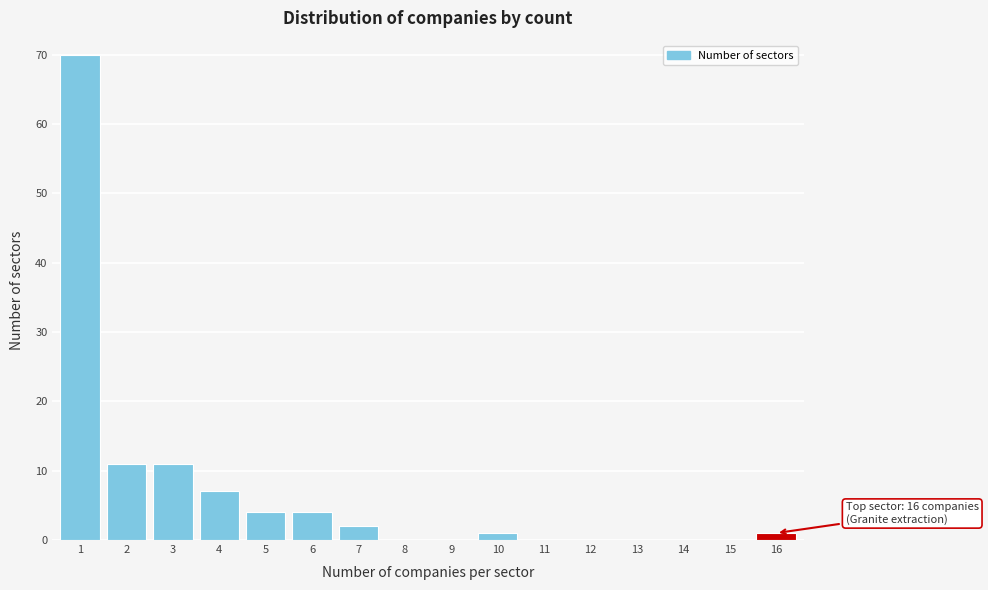

Reading left to right, list all the values displayed in this chart.

1=70	2=11	3=11	4=7	5=4	6=4	7=2	8=0	9=0	10=1	11=0	12=0	13=0	14=0	15=0	16=1